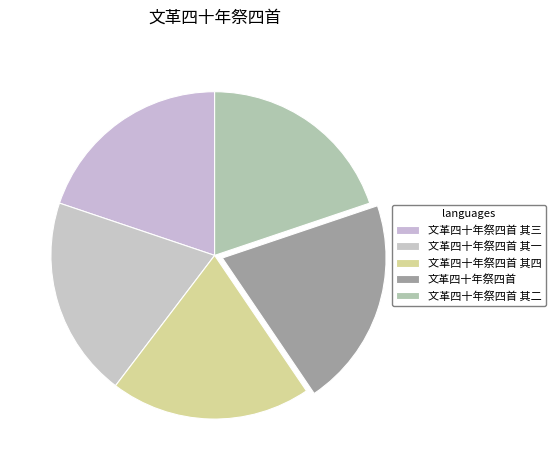

What is the change in value from 文革四十年祭四首 to 文革四十年祭四首 其二?

-19553